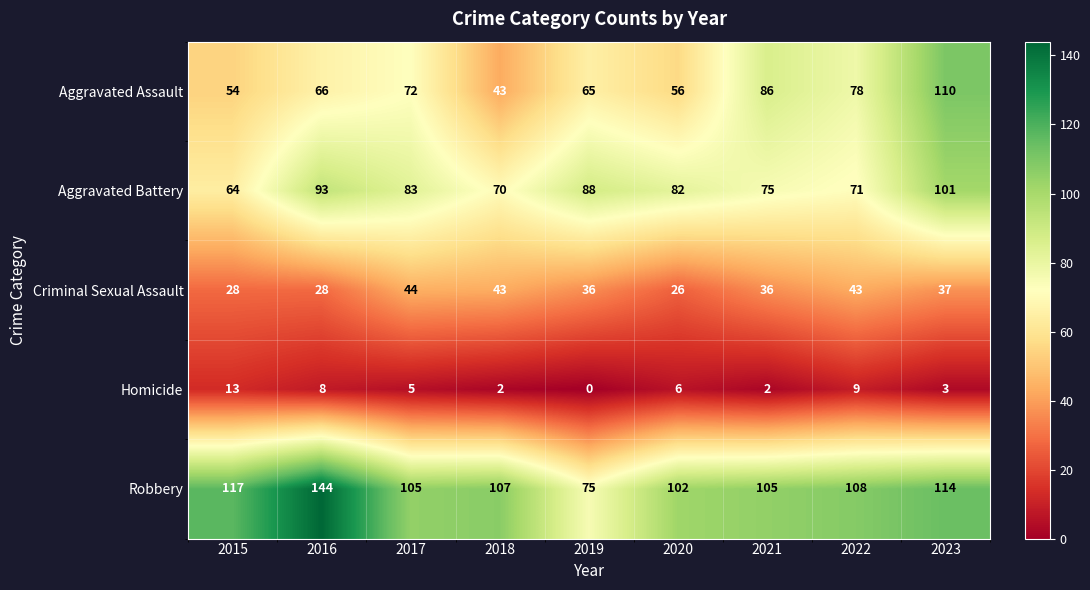

Which series has the largest total across all categories?

Robbery